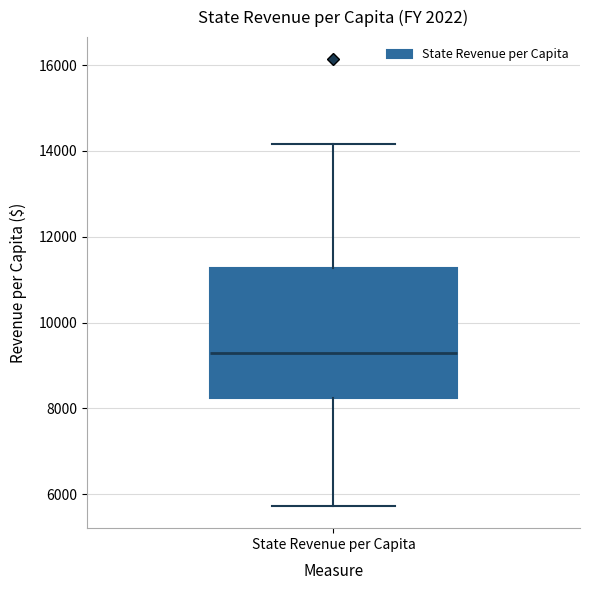

Where is the upper edge of the box for State Revenue per Capita on the y-axis? The values are not printed on the chart, so give them approximately, as read against the axis.

11200